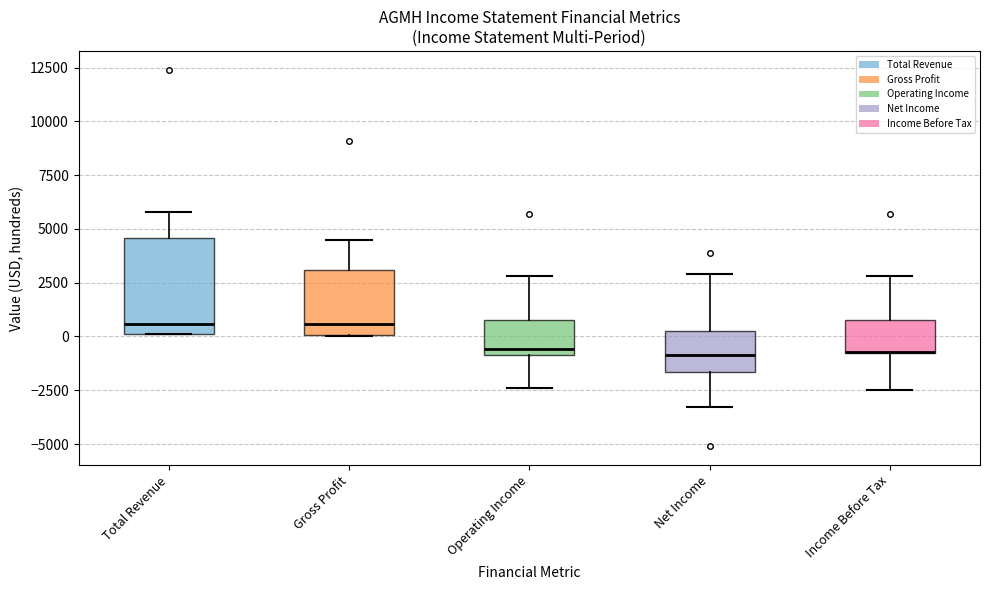

Which box is the tallest, from its lower edge to its upper edge?

Total Revenue